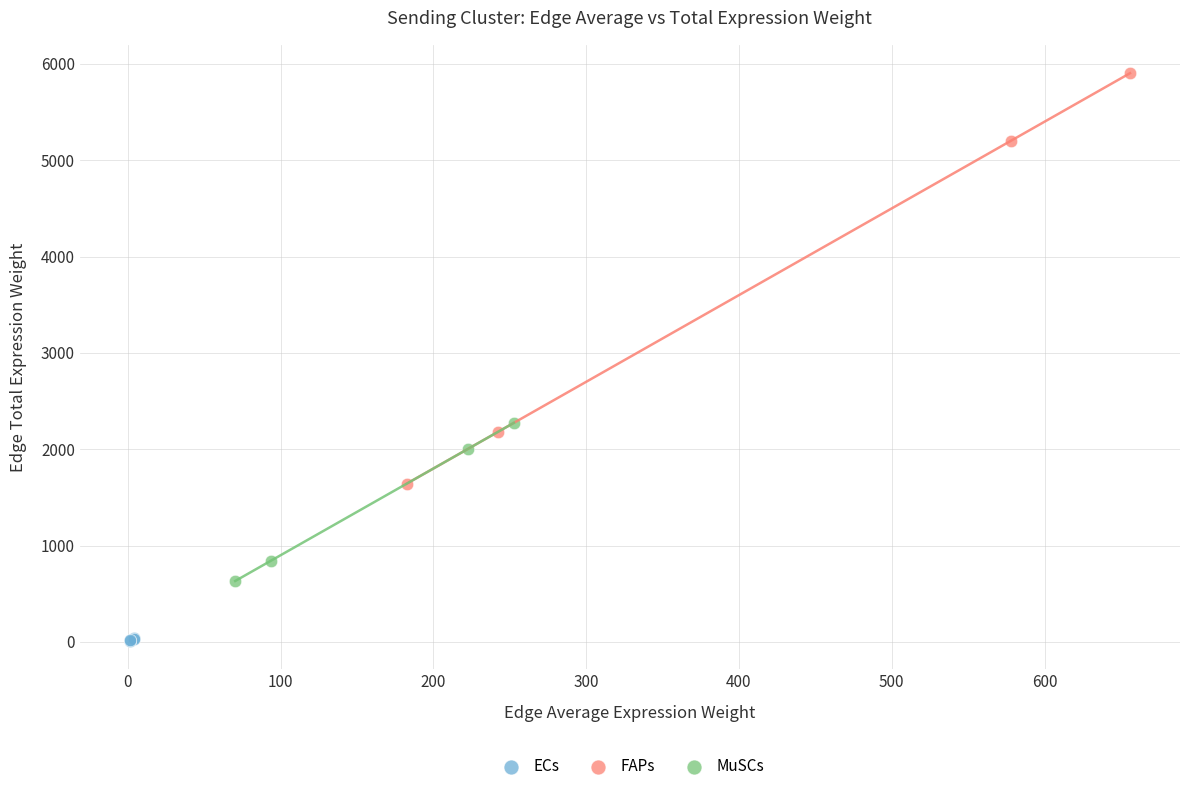

Which series has the largest Y range (max minus min)?

FAPs